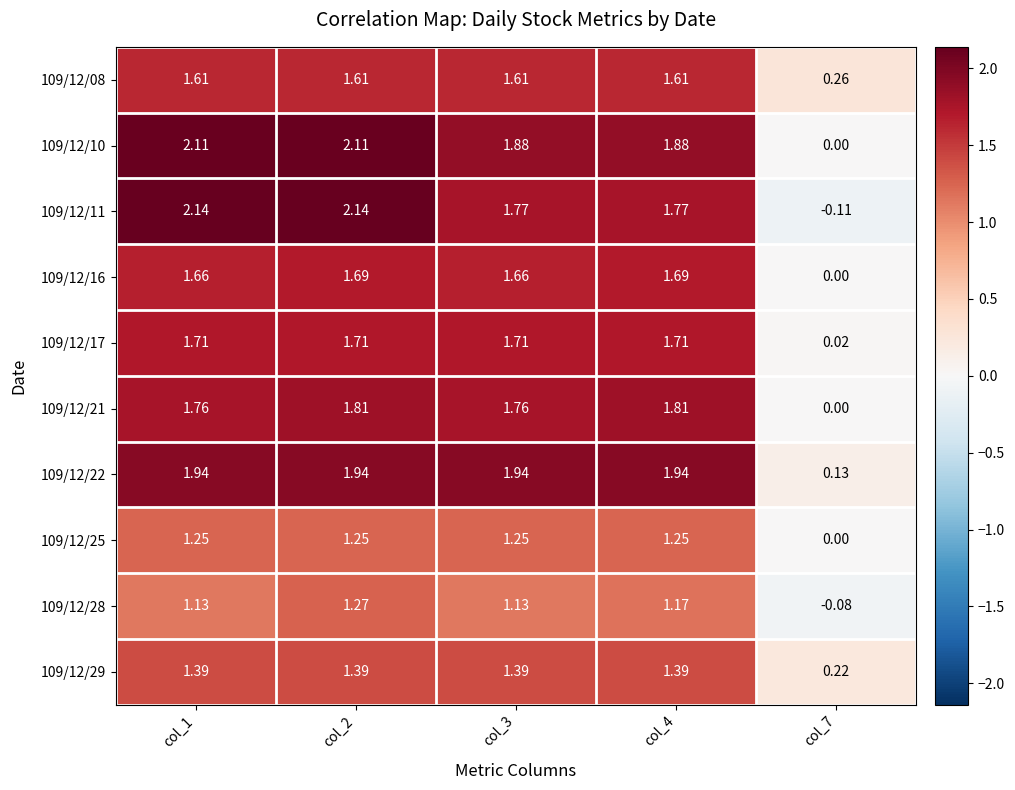

Between col_2 and col_4, which series saw the biggest shift?

109/12/11